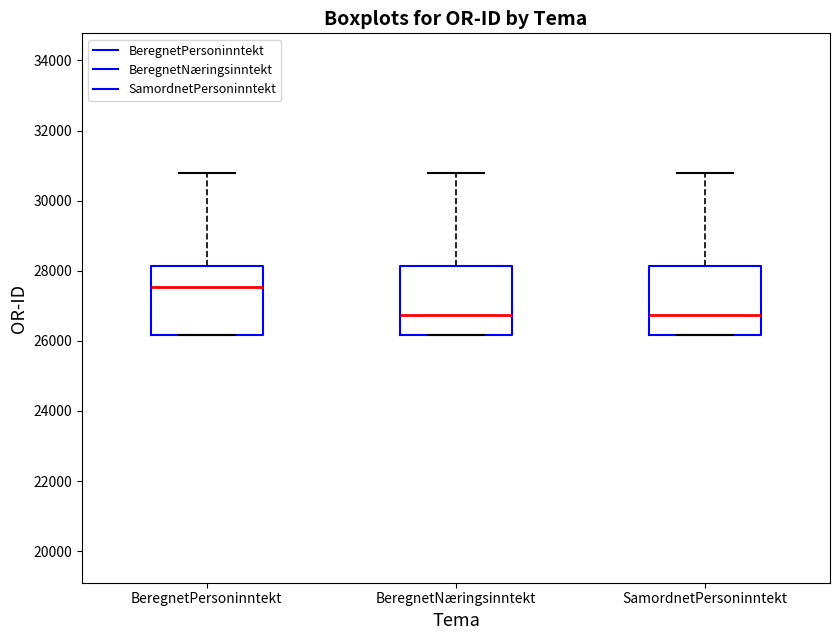

Reading left to right, transcribe this box plot: for each box, give where its median line is, the range the box spans, and where its two whiskers end, as read against the y-axis. The values are not printed on the chart, so give them approximately, as read against the axis.

BeregnetPersoninntekt: median 27600, box 26200 to 28200, whiskers 26200 to 30800
BeregnetNæringsinntekt: median 26800, box 26200 to 28200, whiskers 26200 to 30800
SamordnetPersoninntekt: median 26800, box 26200 to 28200, whiskers 26200 to 30800